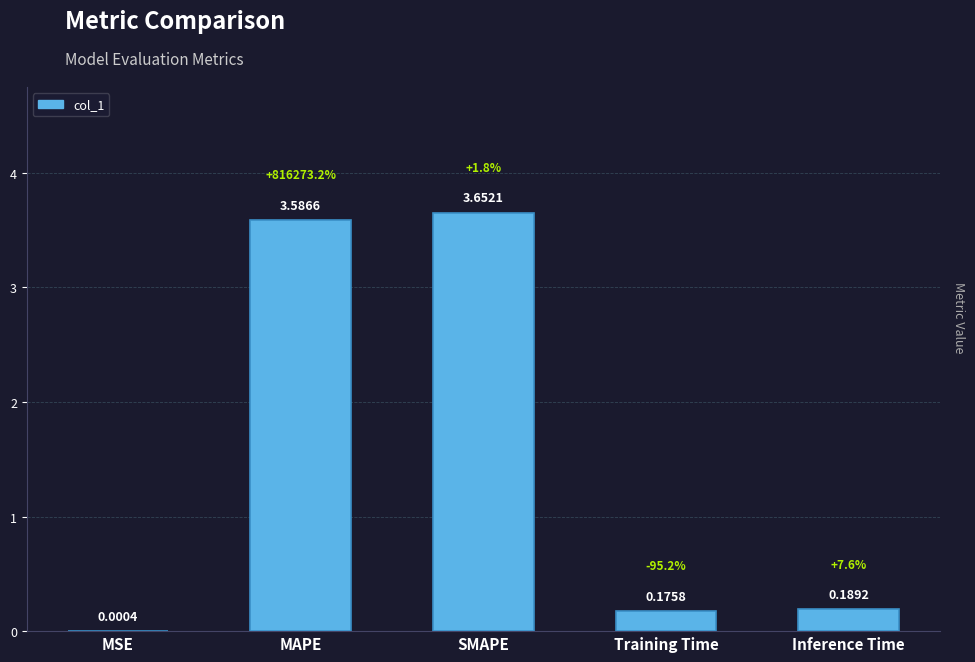

What is the sum of the values at MAPE and SMAPE?

7.2